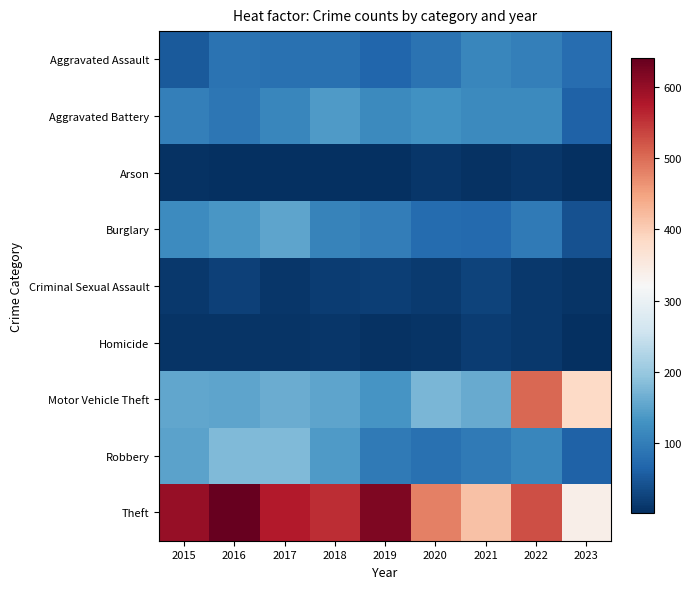

Rank the series by their maximum value, from lowest to highest.

Arson, Homicide, Criminal Sexual Assault, Aggravated Assault, Aggravated Battery, Burglary, Robbery, Motor Vehicle Theft, Theft